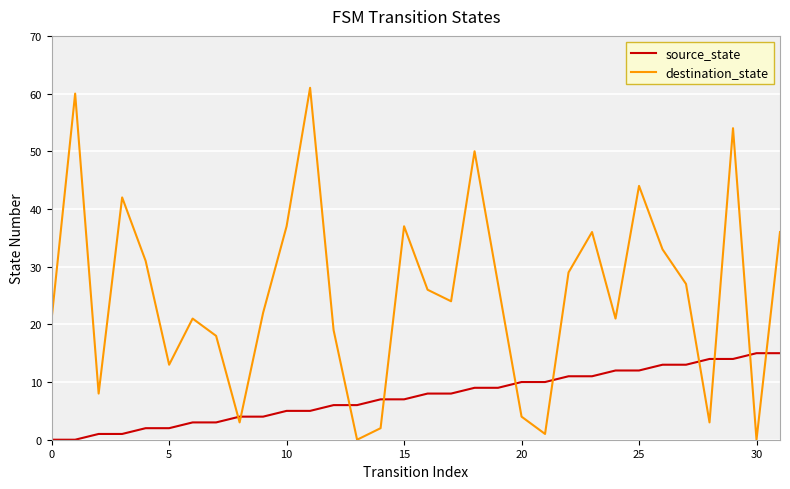

What is the maximum value shown in the chart?

61